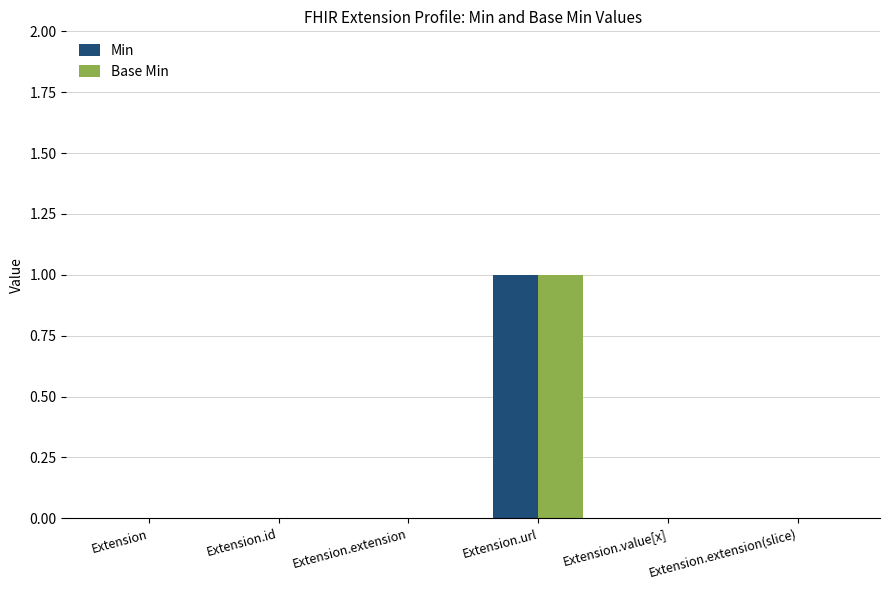

True or false: Base Min has a value of 0 at Extension.id.

True